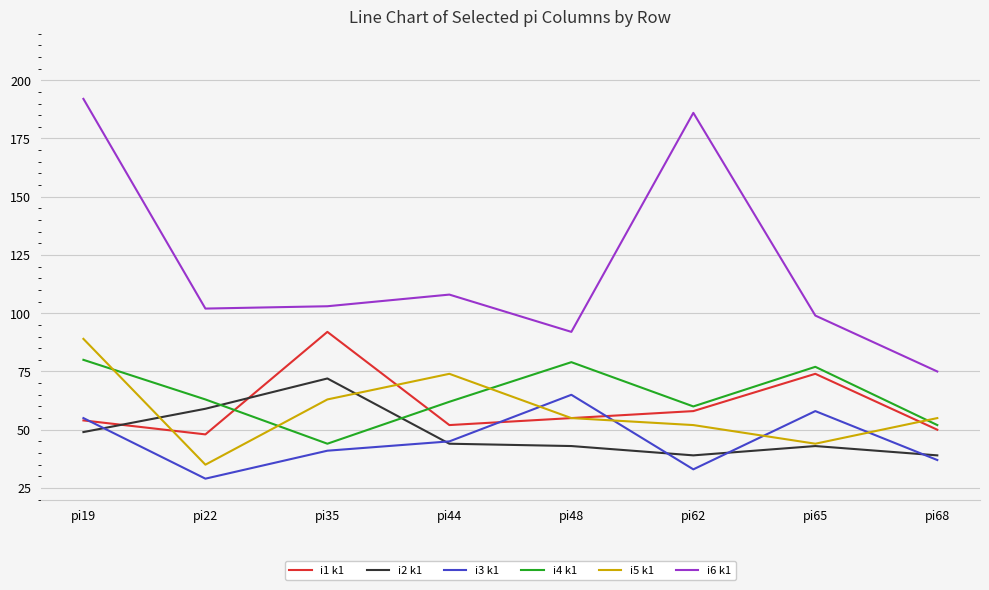

Which series has the largest total across all categories?

i6 k1